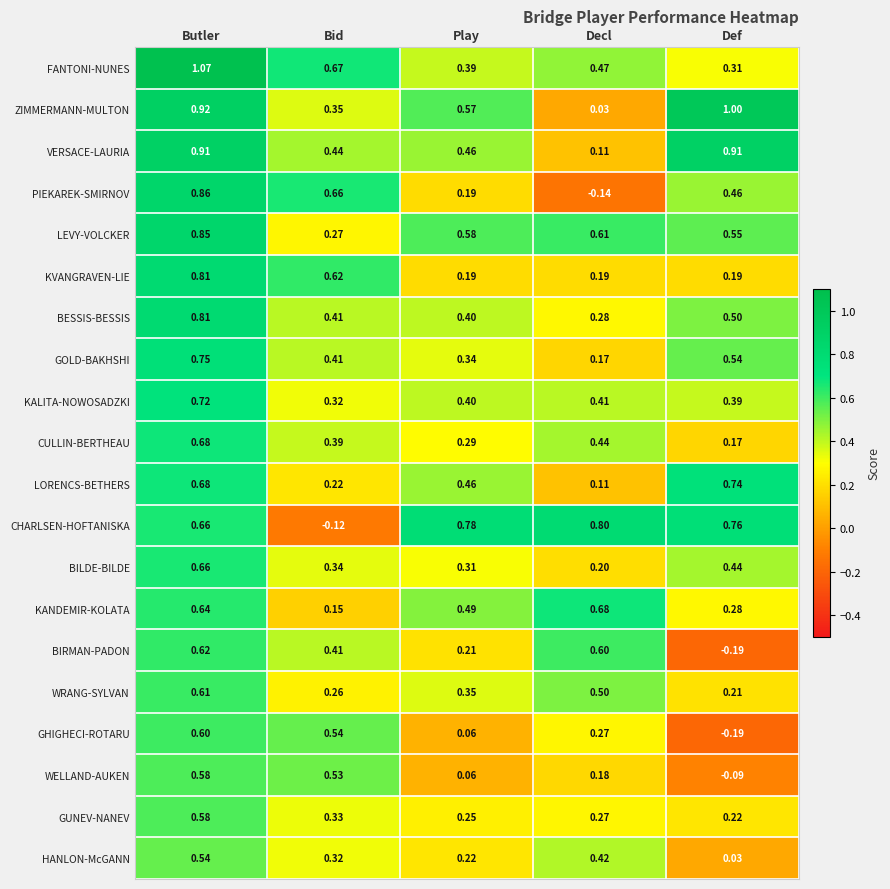

Which series has the largest range (max minus min)?

PIEKAREK-SMIRNOV